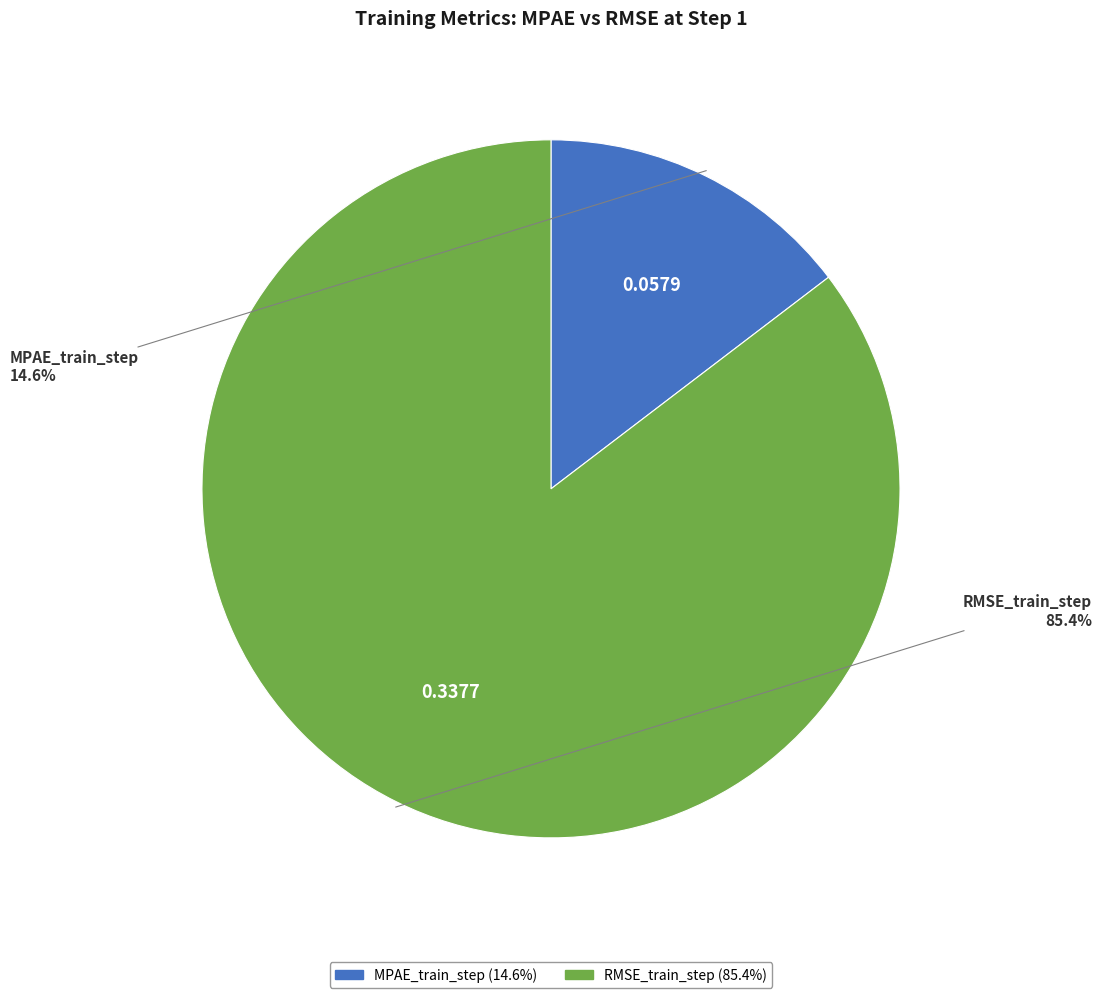

To the nearest percent, what percentage of the pie is RMSE_train_step?

85%